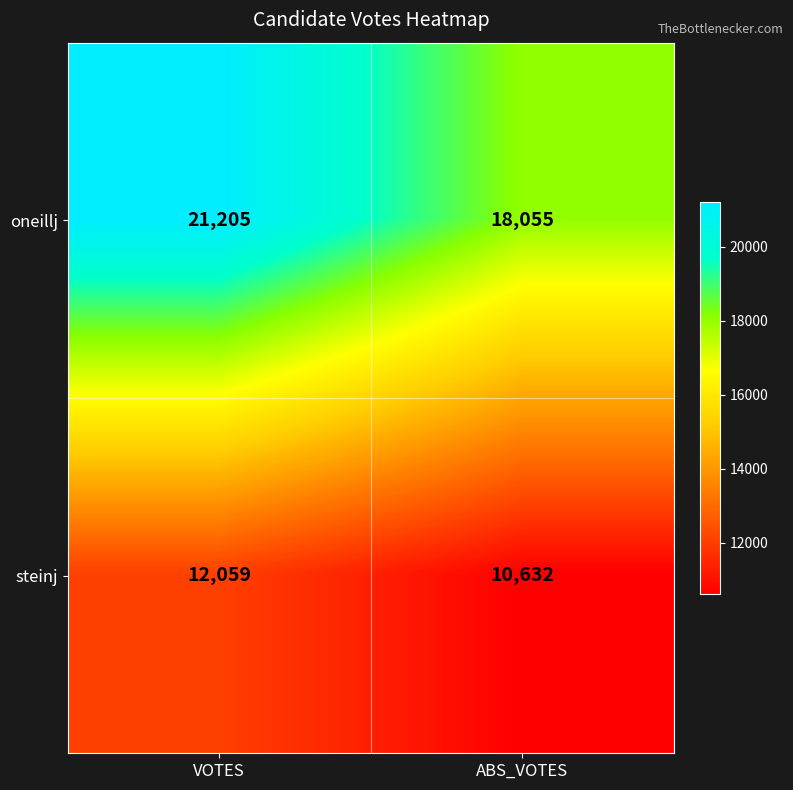

Count the number of categories in the chart.

2